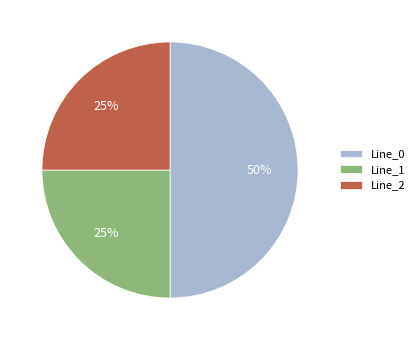

To the nearest percent, what portion does Line_2 represent?

25%